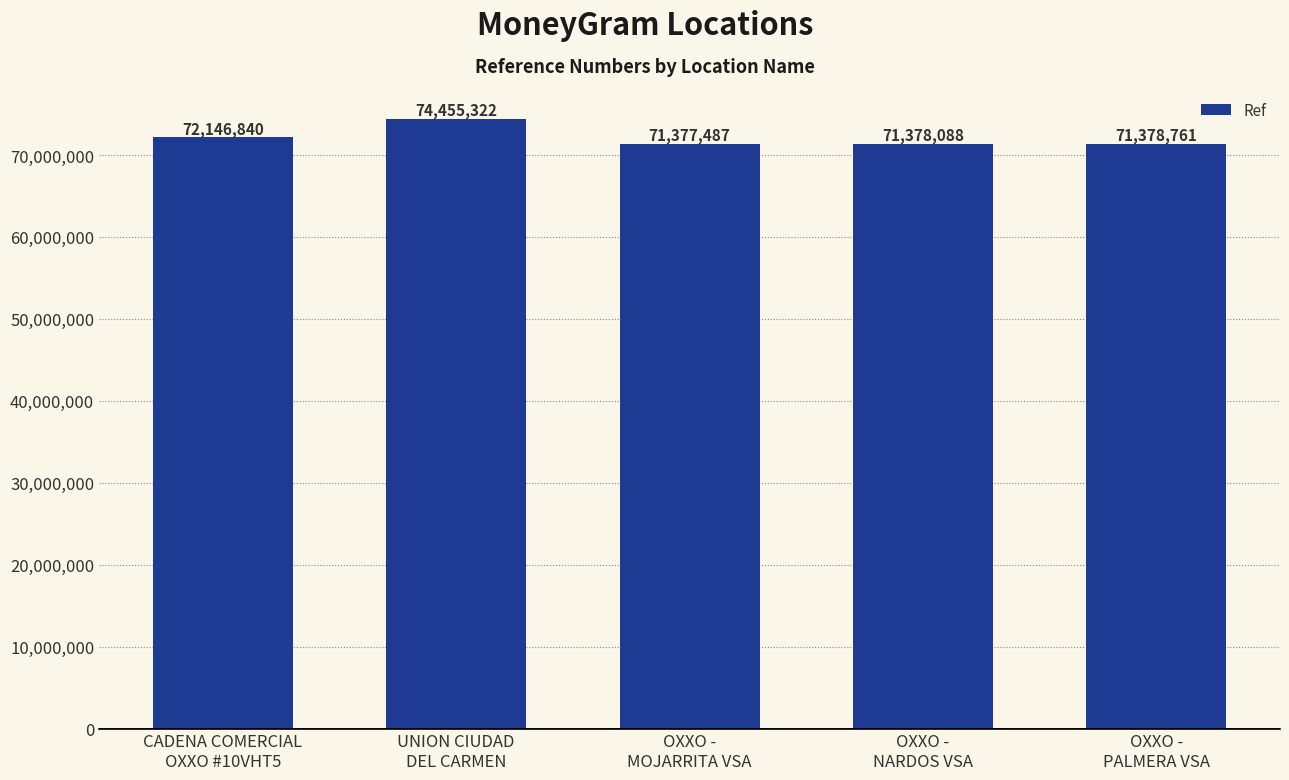

What is the label of the 3rd bar from the left?

OXXO -
MOJARRITA VSA